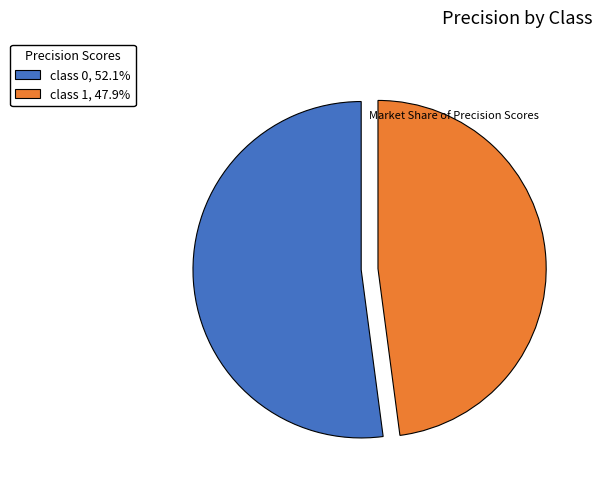

Between class 1 and class 0, which is larger?

class 0